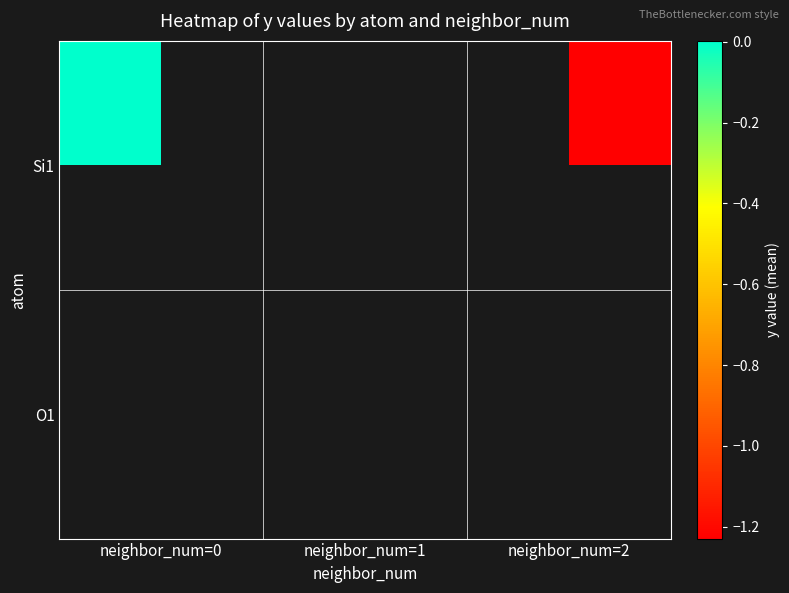

The O1 series shows 0.0 at neighbor_num=1. True or false?

False